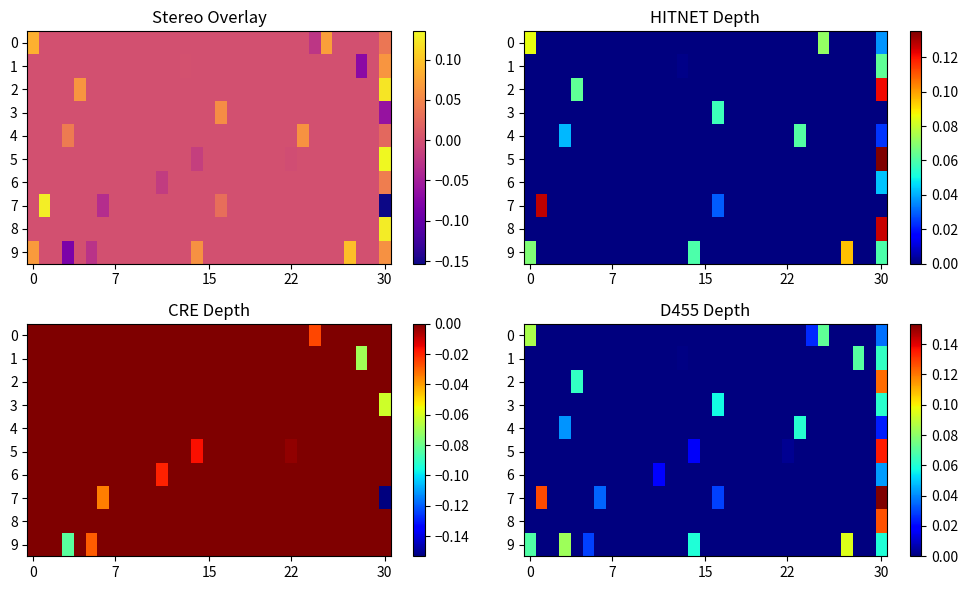

Which series has the widest spread of values?

7